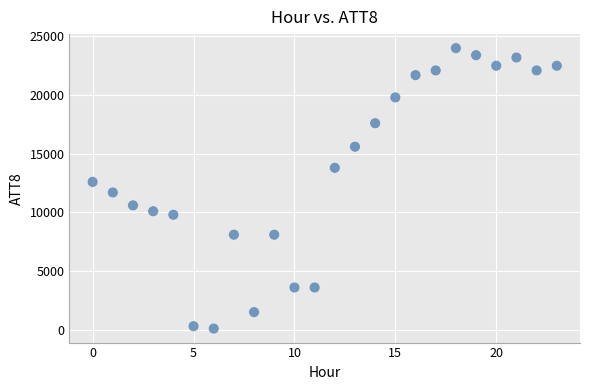

What is the range of Y values (max minus min)?

23900